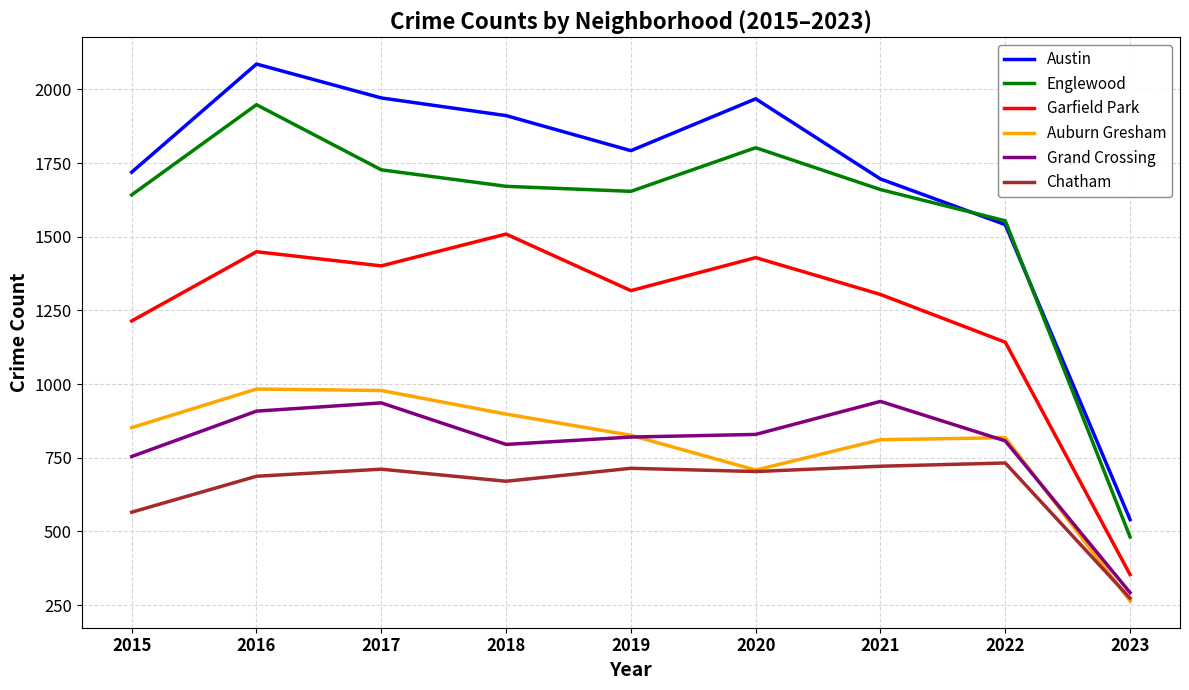

Where do Englewood and Austin first cross each other?

2021 and 2022